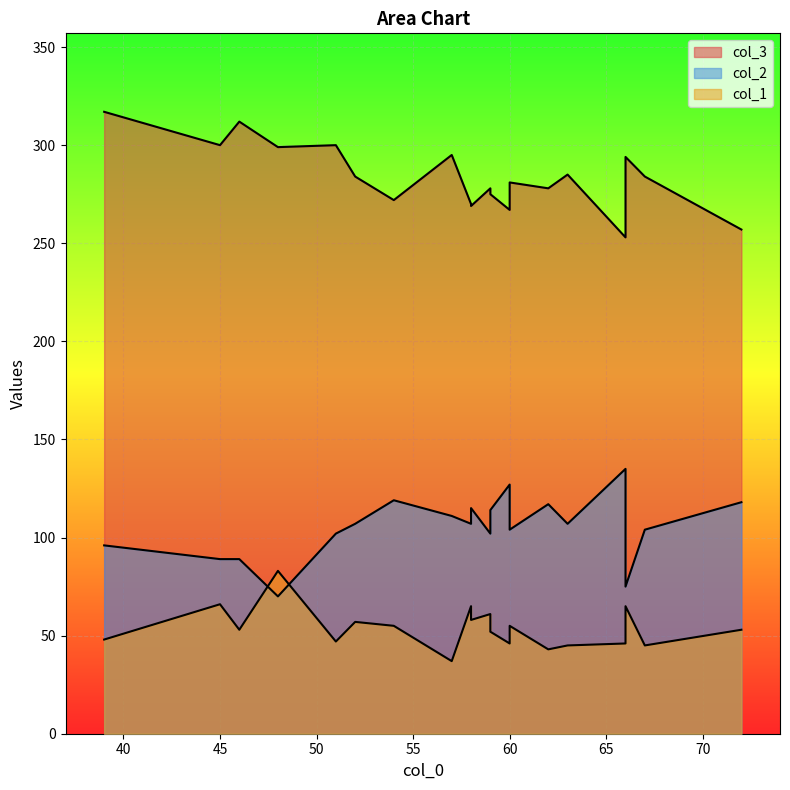

Reading right to left, extract all data points from this chart.

col_3: 19=295	18=285	17=272	16=275	15=278	14=270	13=284	12=253	11=278	10=269	9=267	8=257	7=284	6=300	5=281	4=312	3=317	2=294	1=300	0=299
col_1: 19=37	18=45	17=55	16=52	15=43	14=65	13=45	12=46	11=61	10=58	9=46	8=53	7=57	6=47	5=55	4=53	3=48	2=65	1=66	0=83
col_2: 19=111	18=107	17=119	16=114	15=117	14=107	13=104	12=135	11=102	10=115	9=127	8=118	7=107	6=102	5=104	4=89	3=96	2=75	1=89	0=70